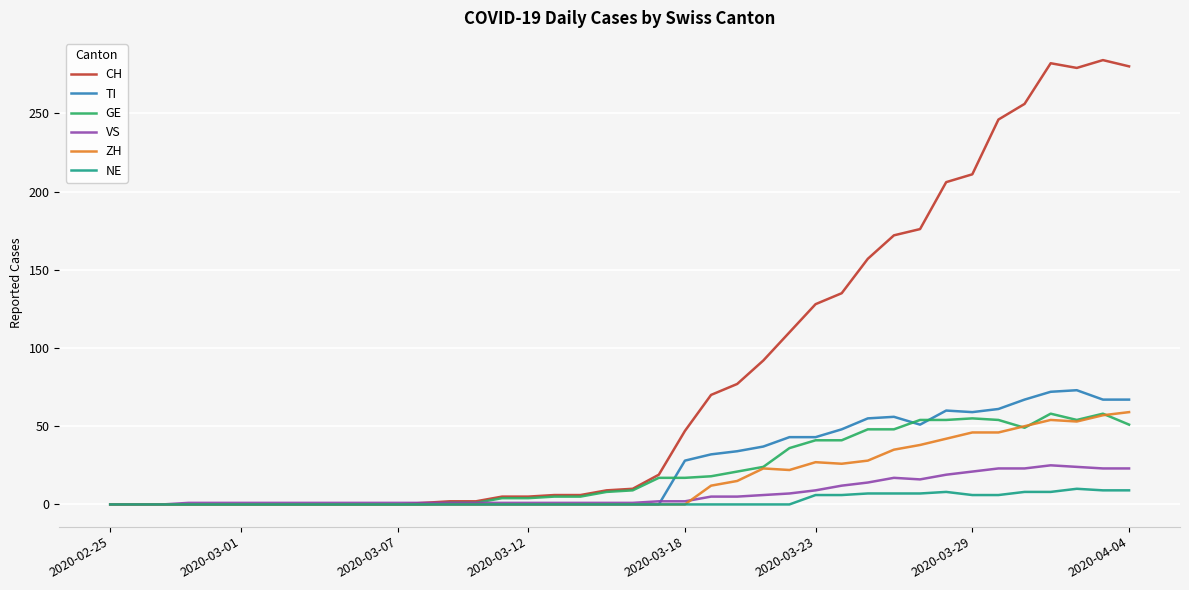

Which series has the largest range (max minus min)?

CH